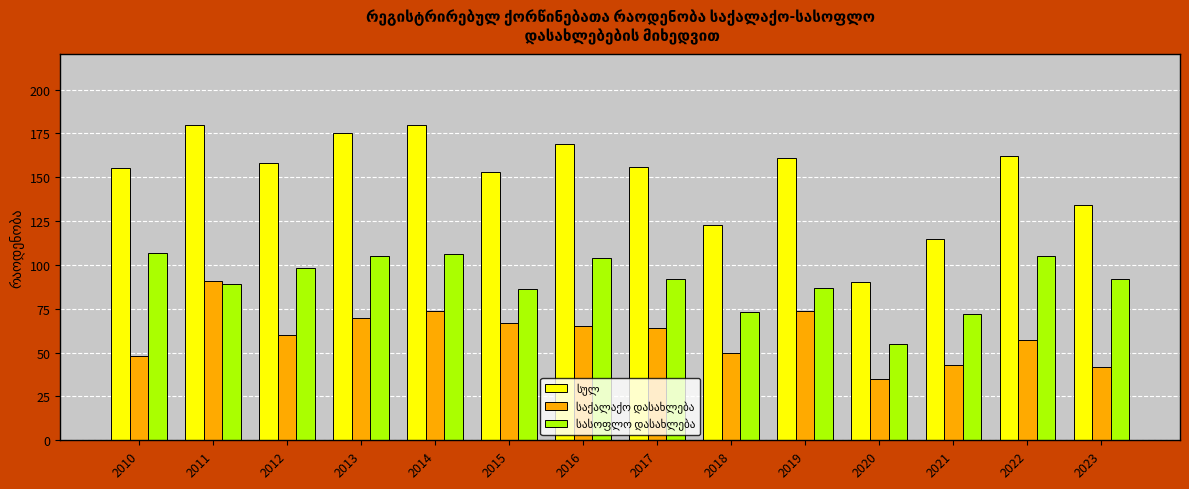

What is the minimum value shown in the chart?

35